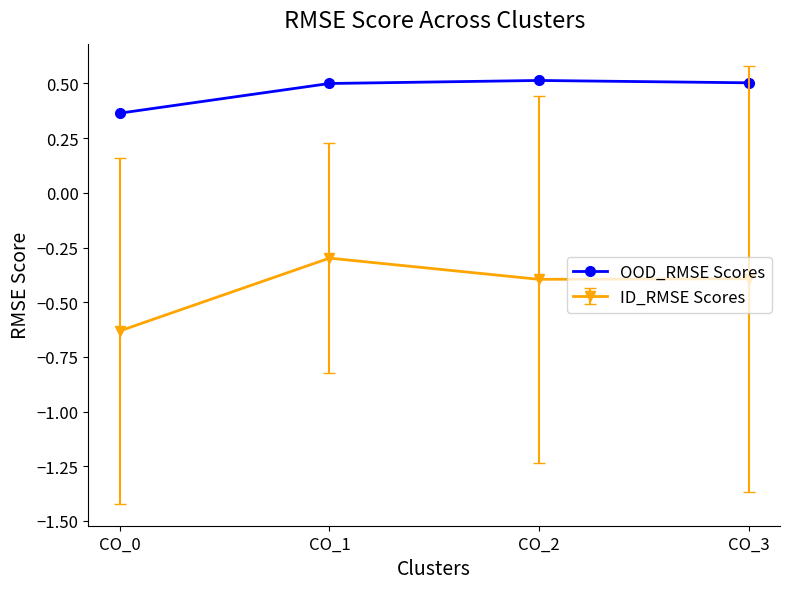

Between CO_0 and CO_3, which series saw the biggest shift?

ID_RMSE Scores